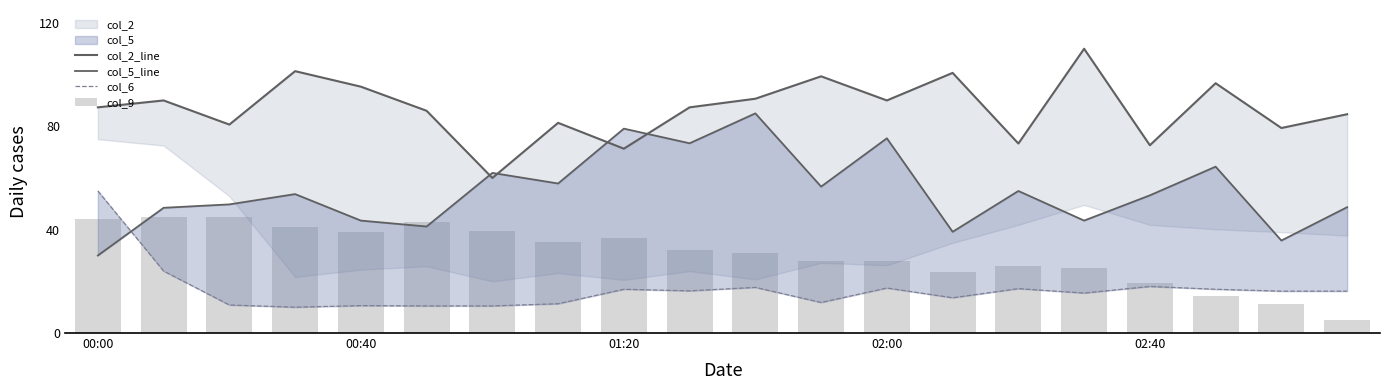

True or false: col_6 has a value of 11.8 at 11.

True